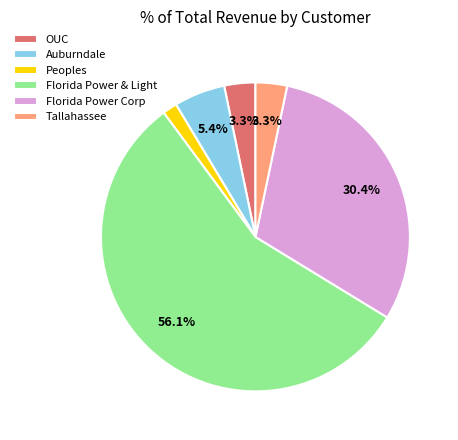

Count the number of slices in the pie.

6